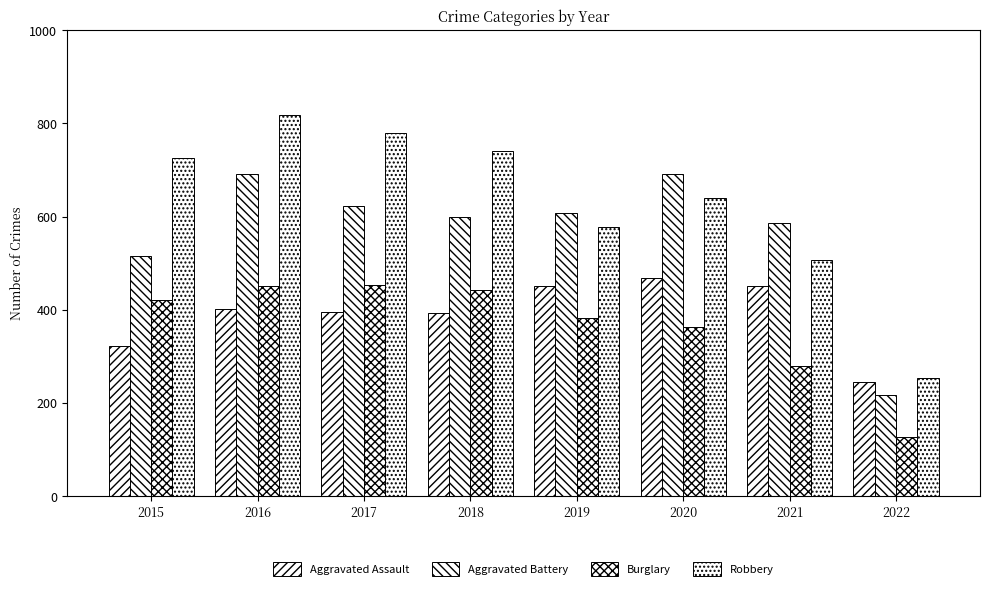

Is it true that Burglary equals 192 at 2022?

False